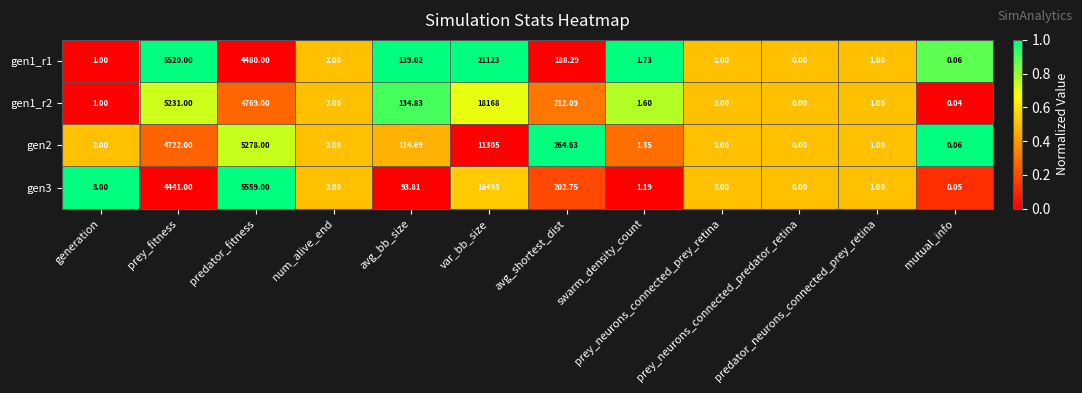

List the series in order of their peak value, highest first.

gen1_r1, gen1_r2, gen3, gen2